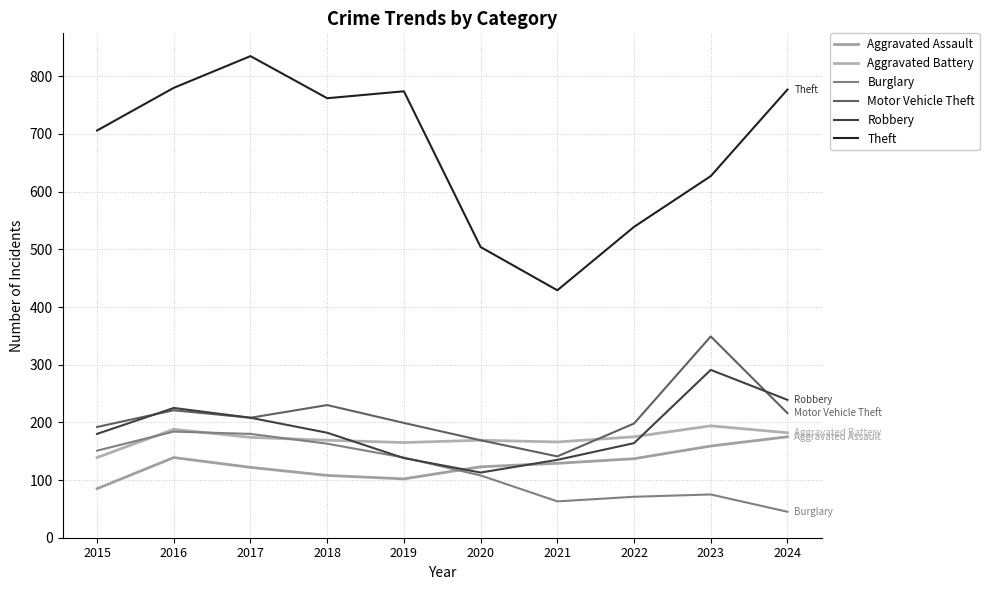

What is the sum of the Theft values at 2024 and 2021?

1206